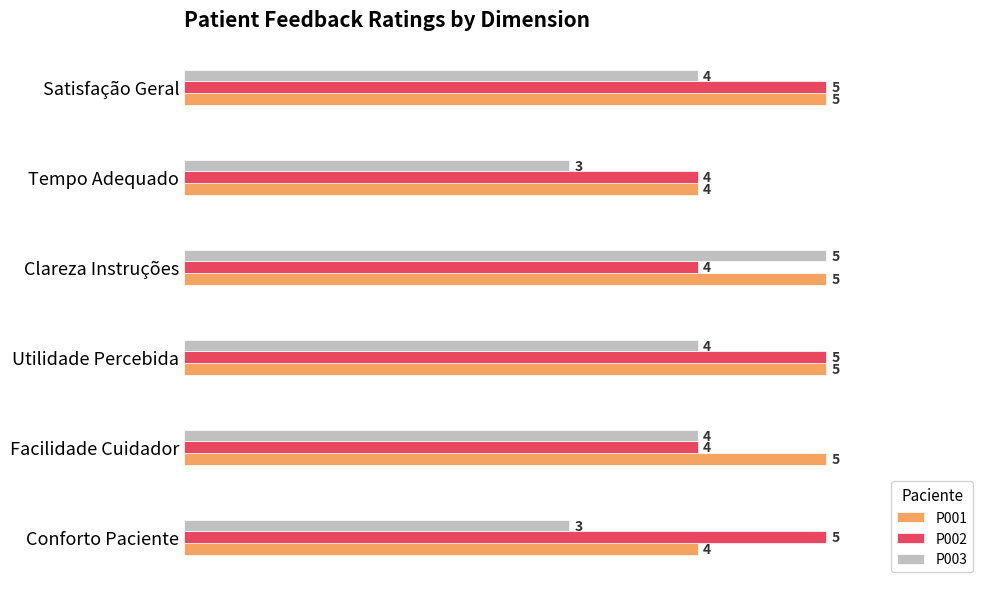

How many values in the P003 series are below 4?

2